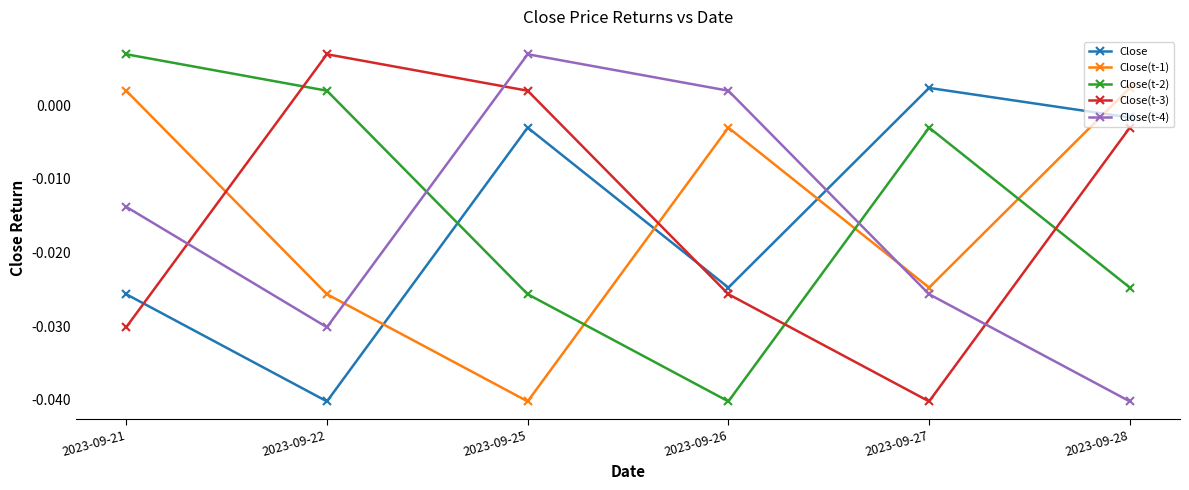

After their last crossing, which series has the higher values: Close(t-4) or Close(t-3)?

Close(t-3)